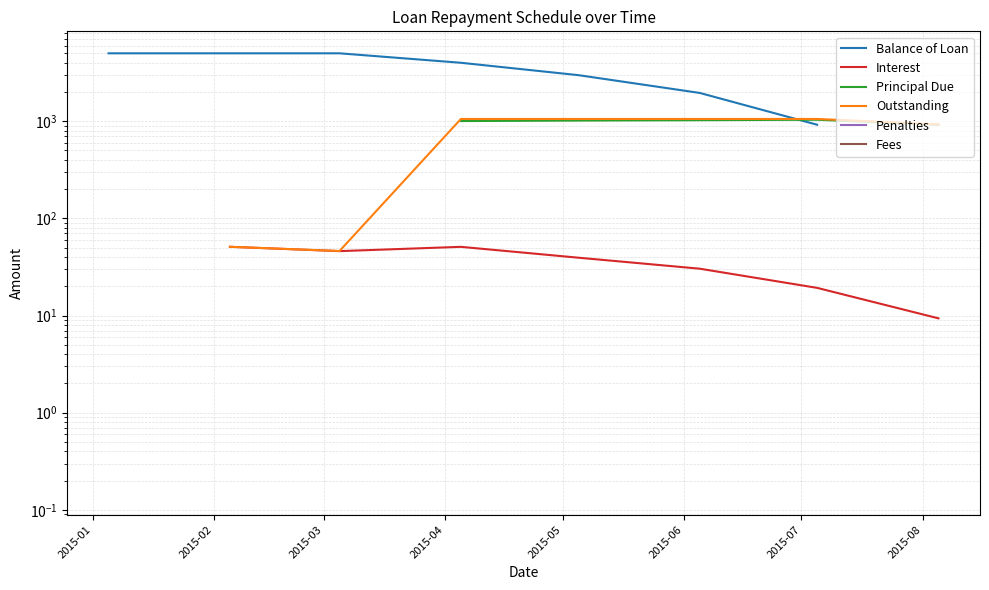

Does the chart have visible grid lines?

Yes